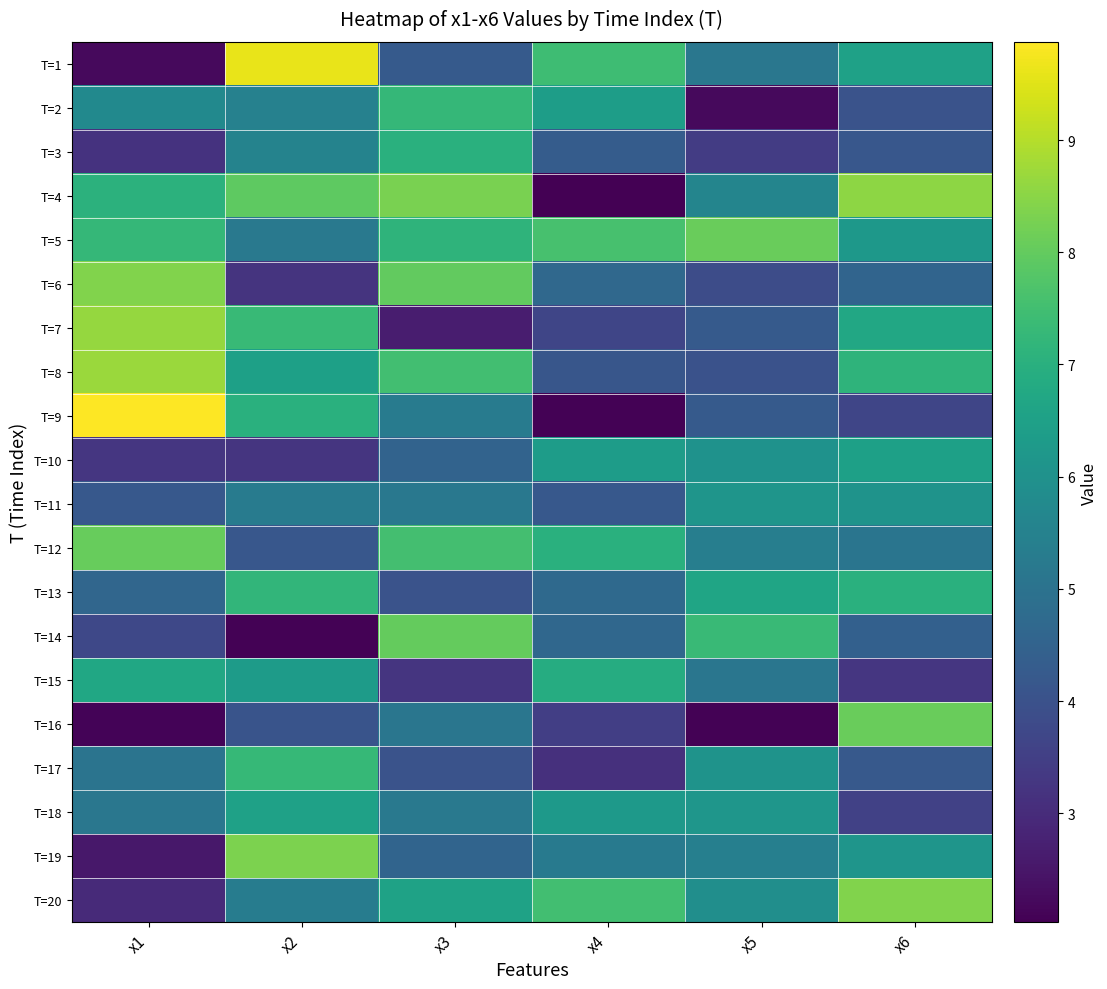

Count the number of data series in this chart.

20